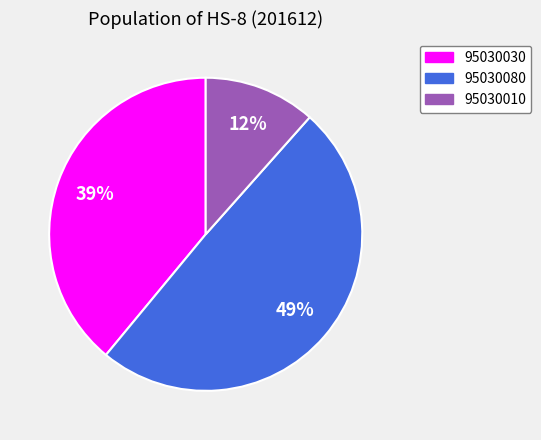

What is the ratio of the value at 95030010 to the value at 95030030?

0.3